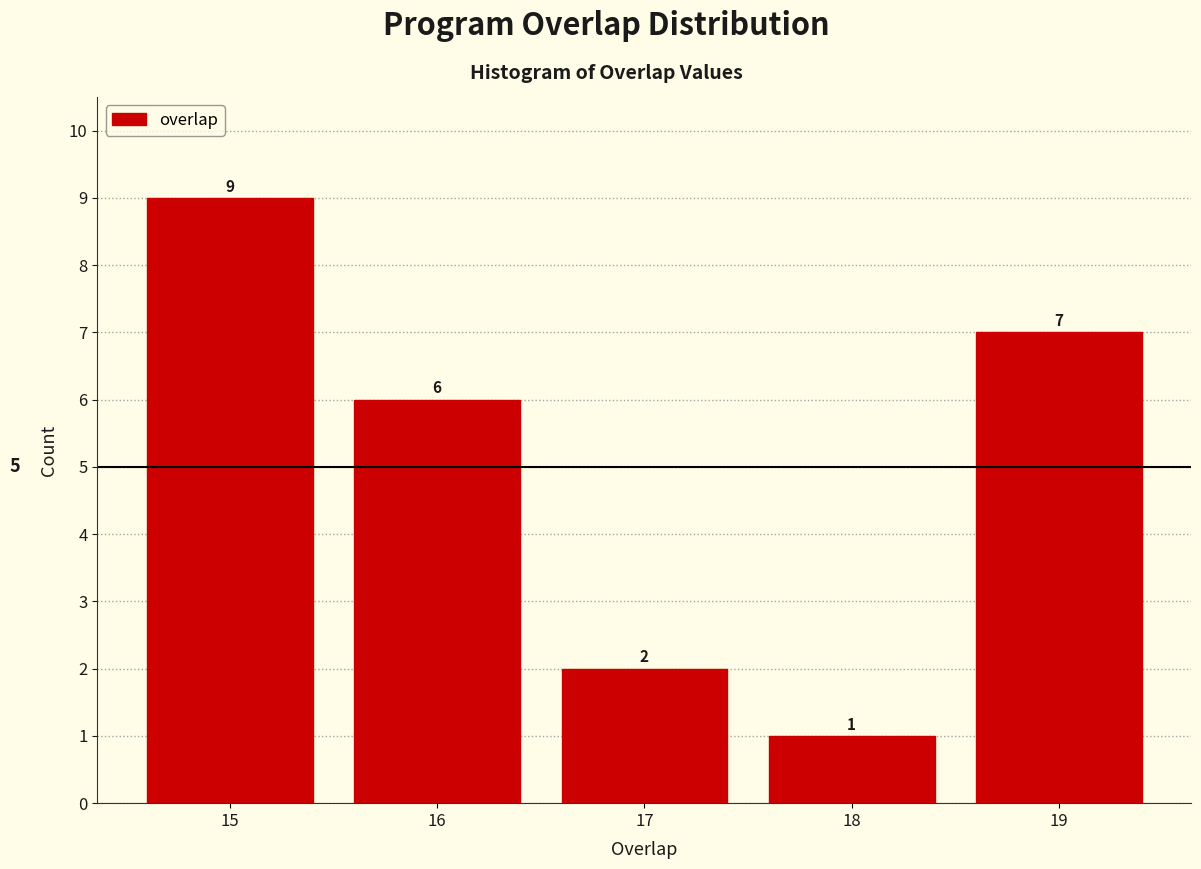

How tall is the bar that spans 18.5 to 19.5 on the x-axis?

7